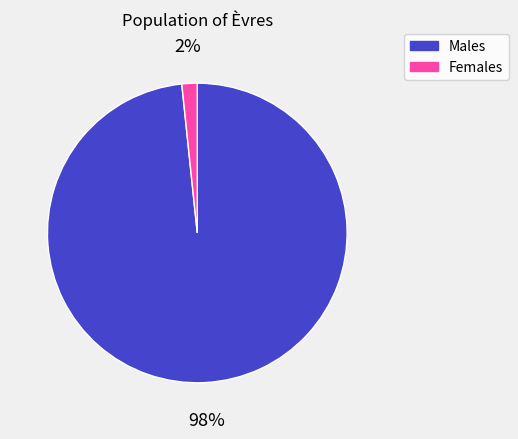

Does any single category account for the majority?

Yes